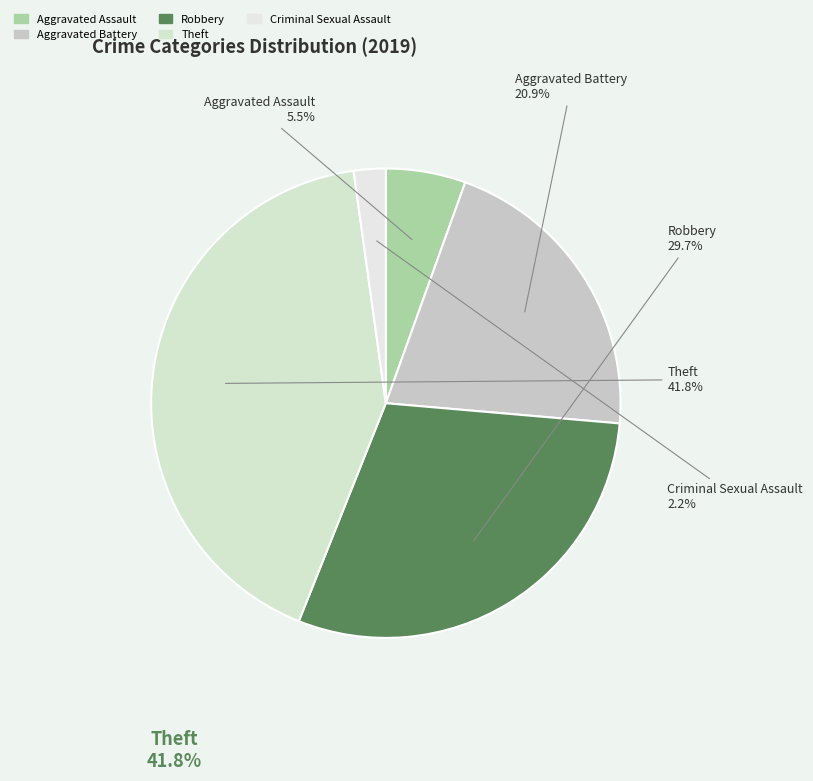

True or false: Theft accounts for 42% of the total.

True